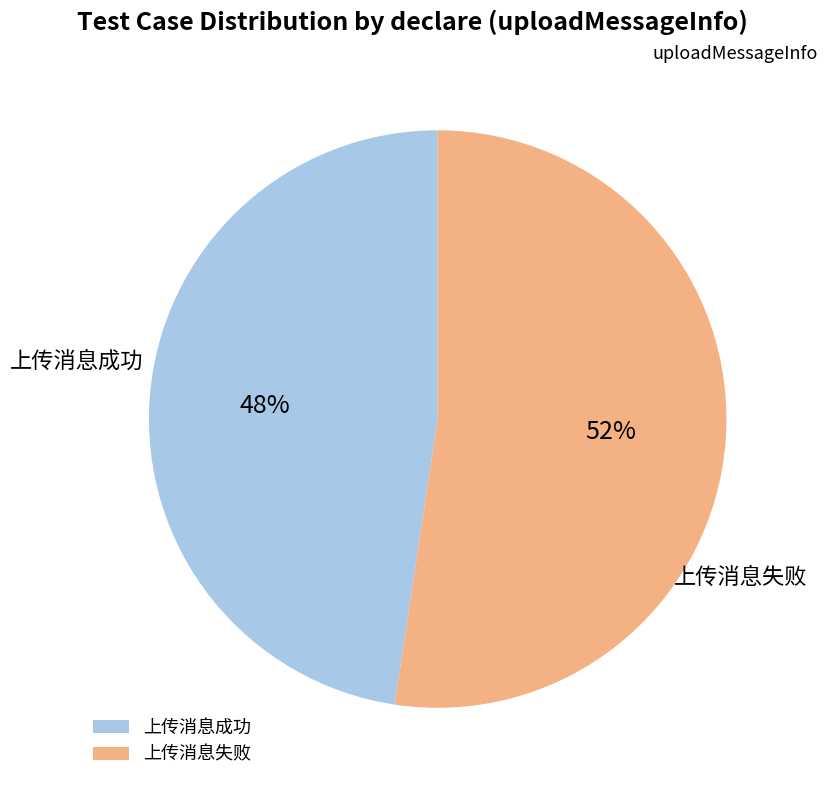

What is the largest slice in the pie chart?

上传消息失败